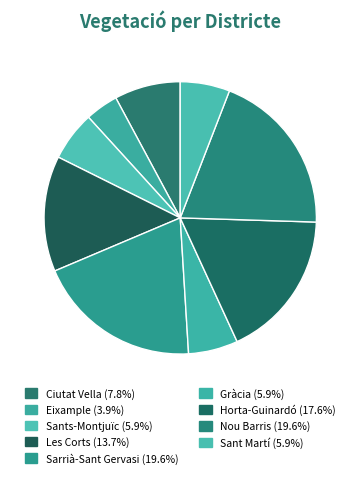

What is the largest slice in the pie chart?

Sarrià-Sant Gervasi